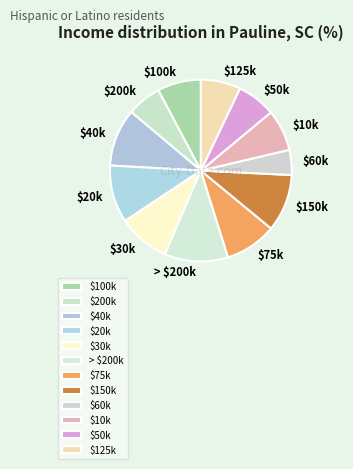

What is the largest slice in the pie chart?

> $200k